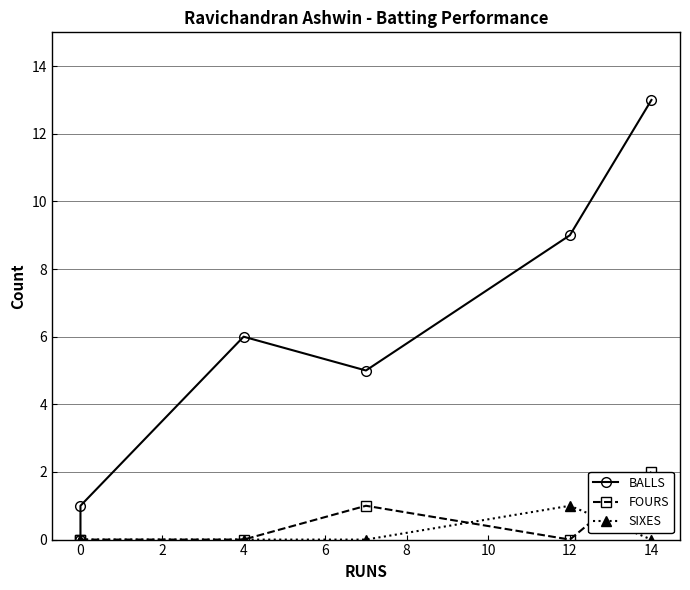

The value of BALLS at 4 is 8. True or false?

False